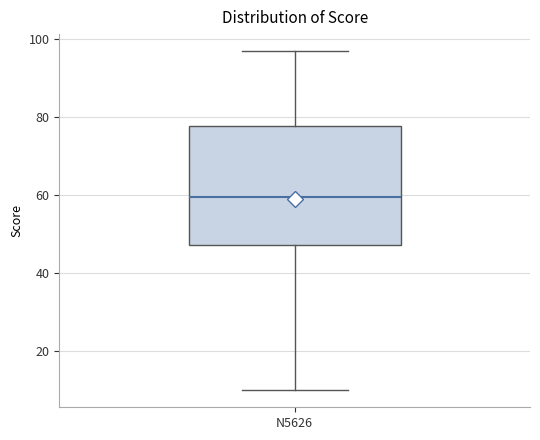

Read this box plot against the y-axis: the position of the median line, the range covered by the box, and the ends of both whiskers. The values are not printed on the chart, so give them approximately, as read against the axis.

median 60, box 48 to 78, whiskers 10 to 98